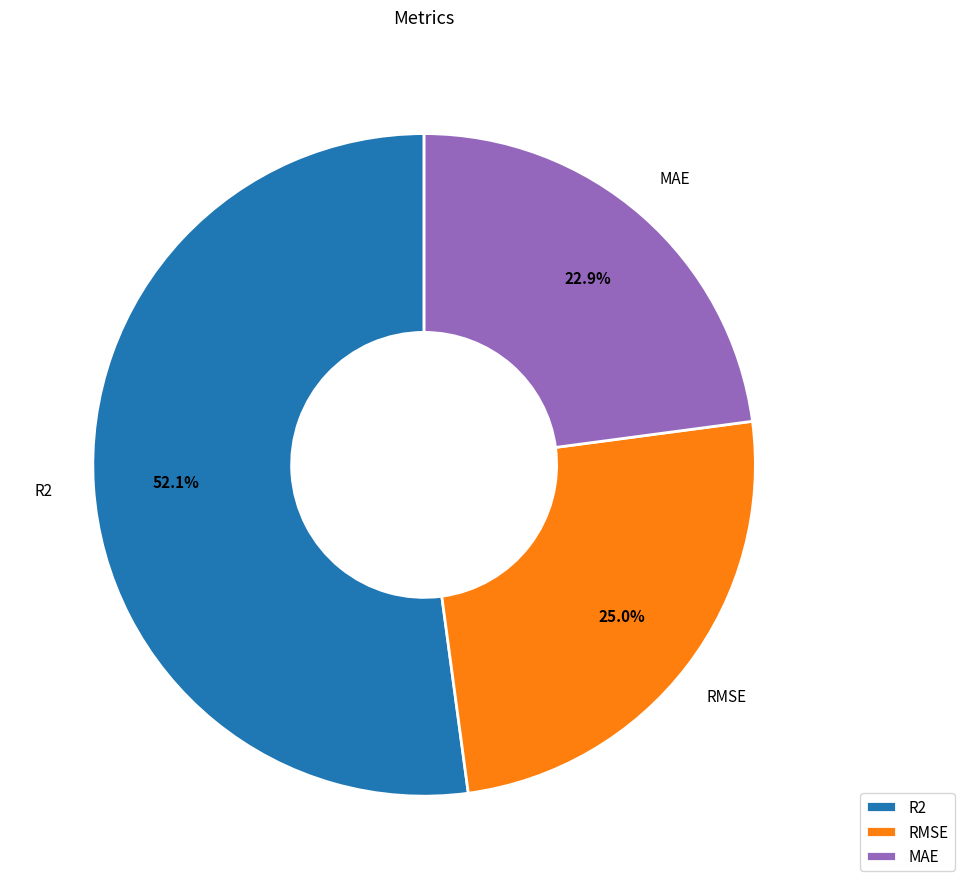

Is it true that MAE is 23% of the pie?

True